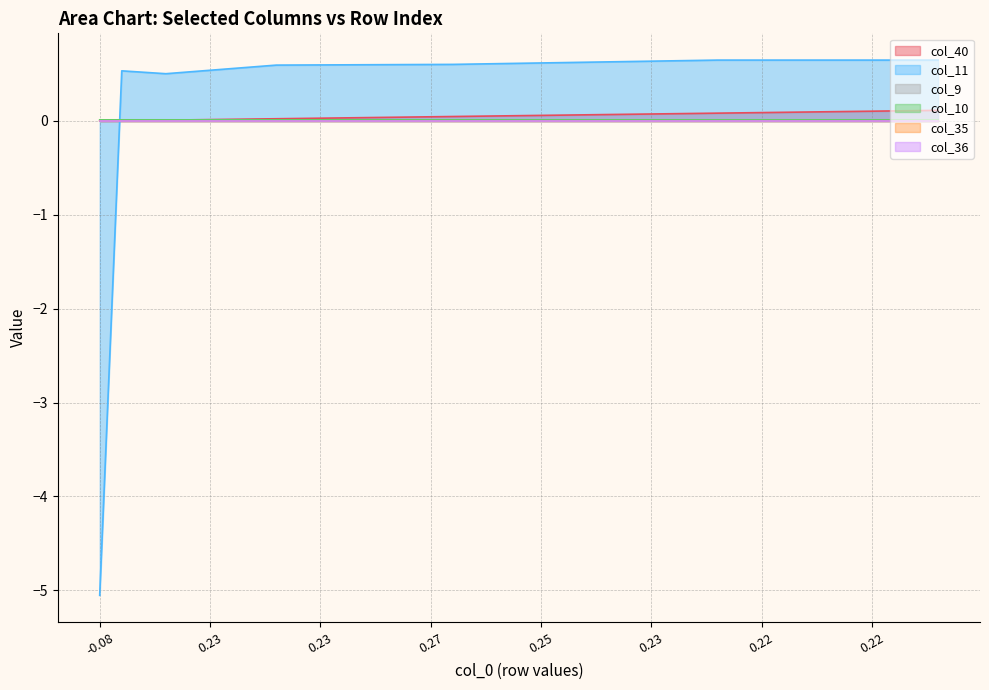

How many categories are shown in the chart?

39